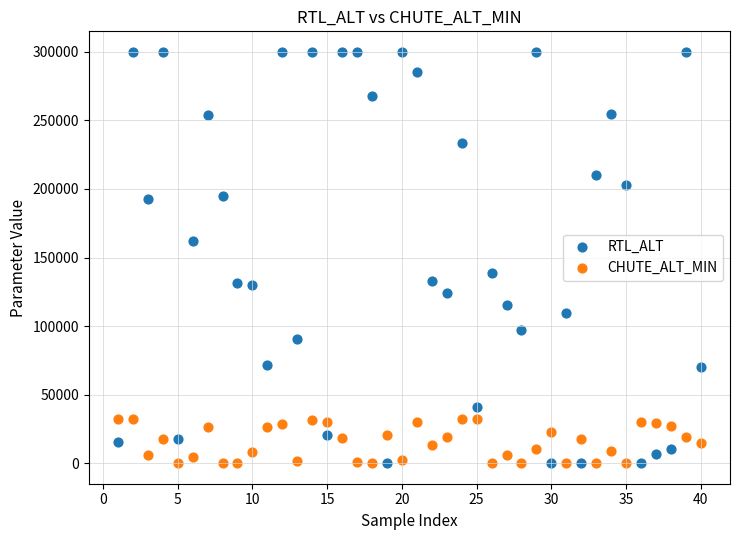

Which series has the widest spread of Y values?

RTL_ALT